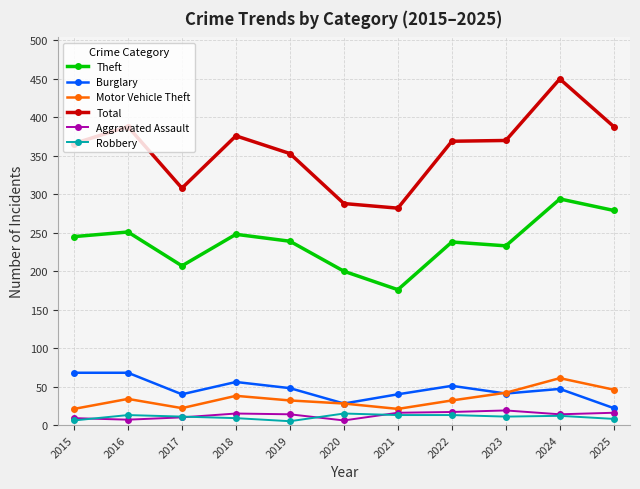

Which series has the widest spread of values?

Total